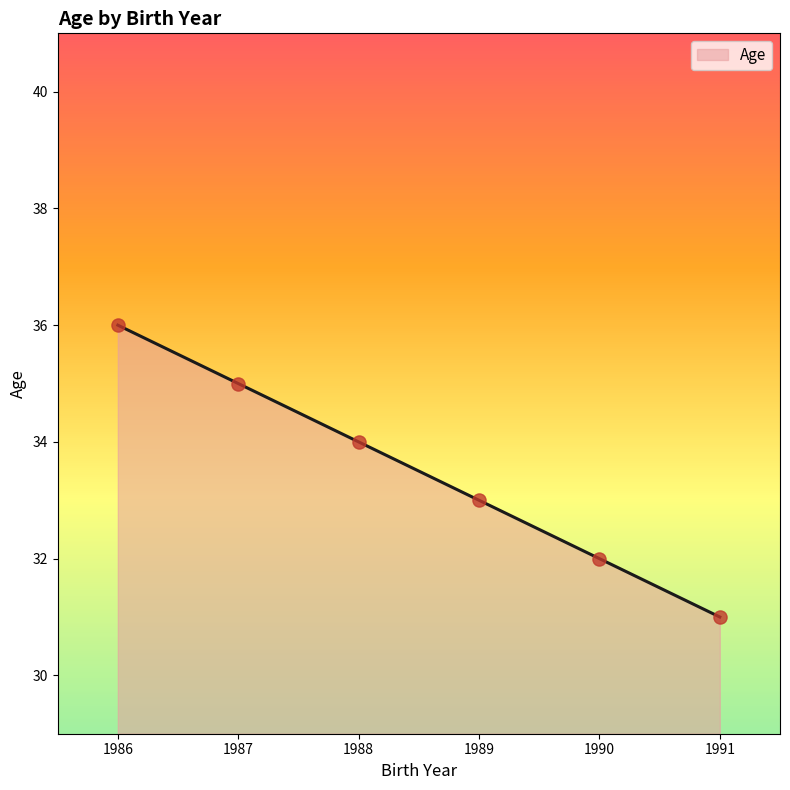

What is the change in value from 1991 to 1988?

+3